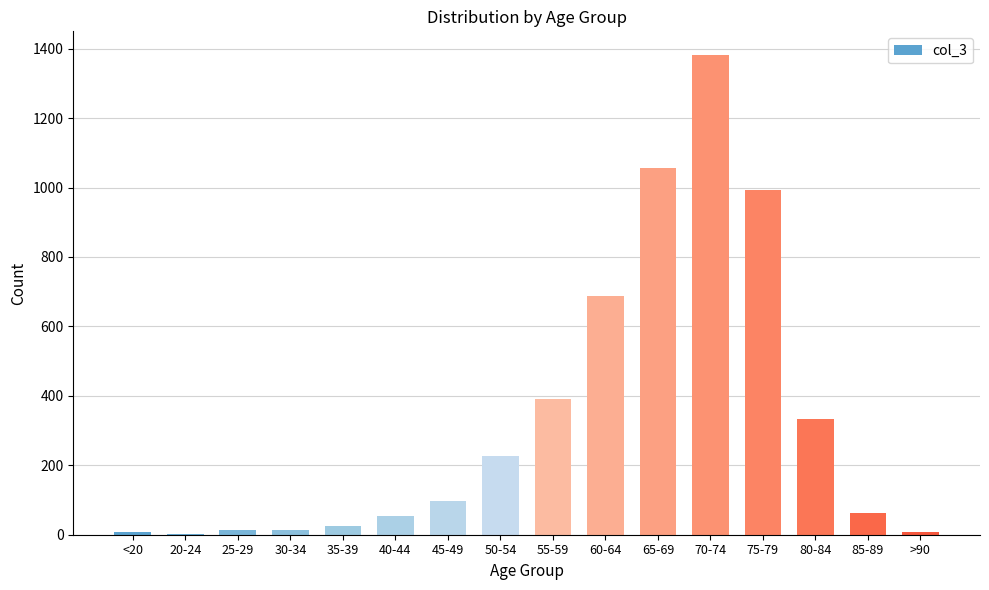

The chart shows a value of 82 at 80-84. True or false?

False